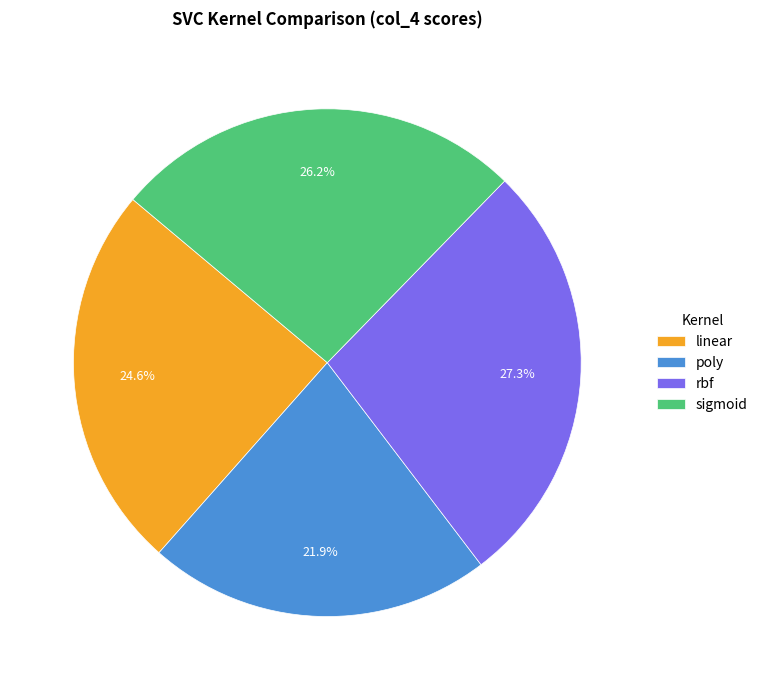

What percentage is NOT represented by poly?

78.1%